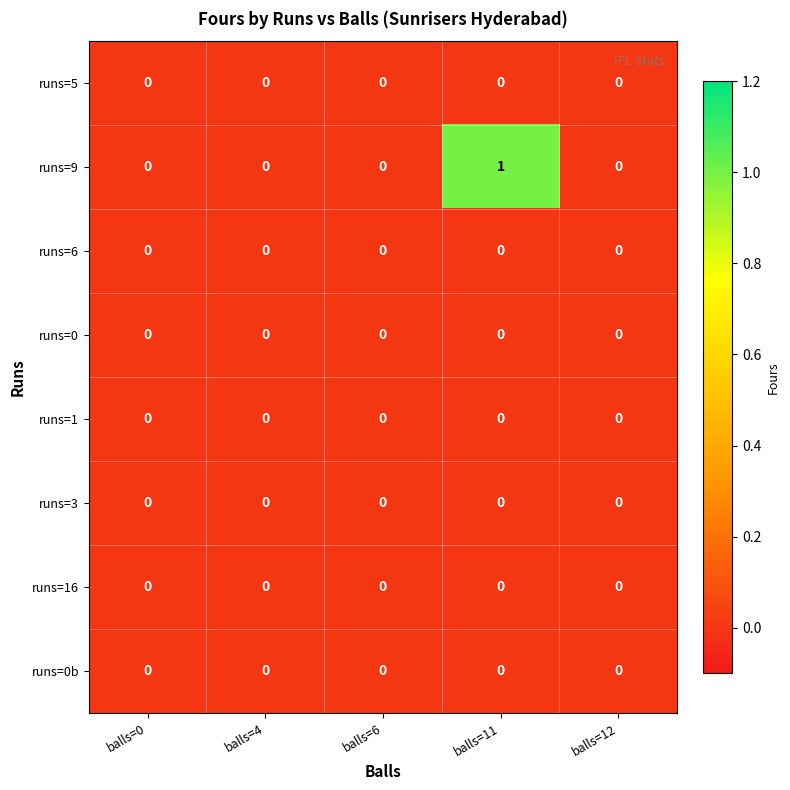

Which series has the largest range (max minus min)?

runs=9